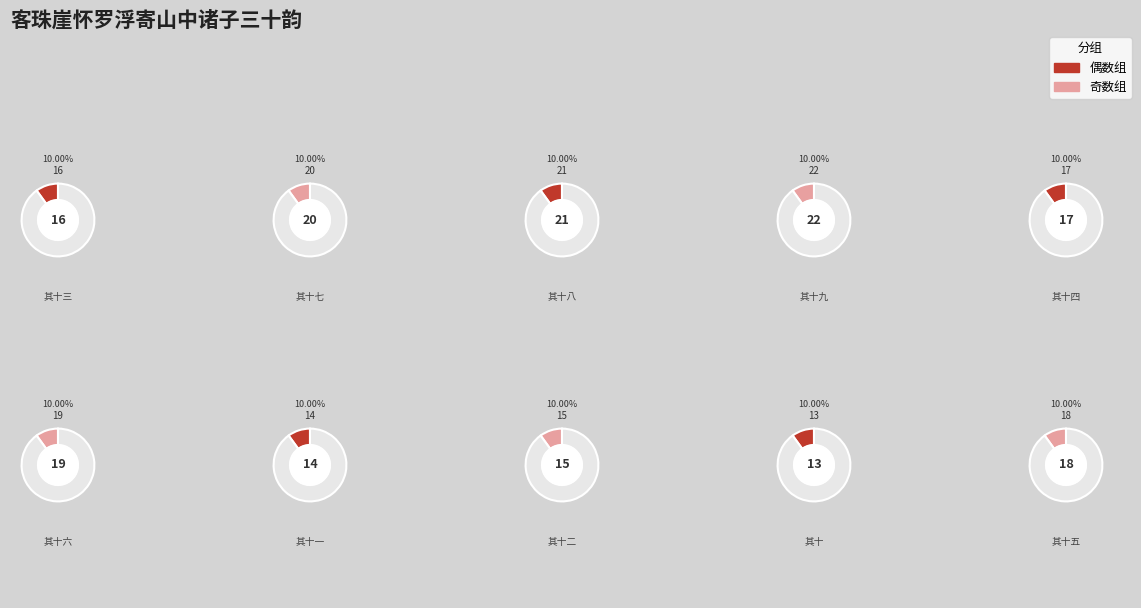

What percentage is NOT represented by 其十四?

90.0%